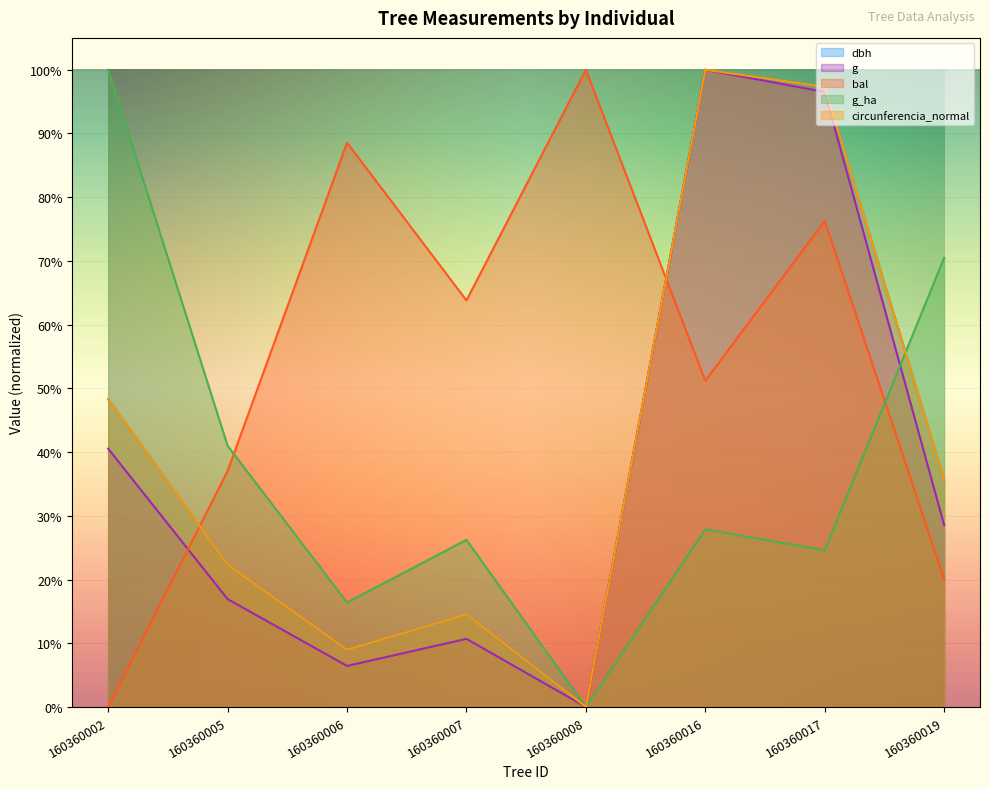

How many intersections are there between g and circunferencia_normal?

1